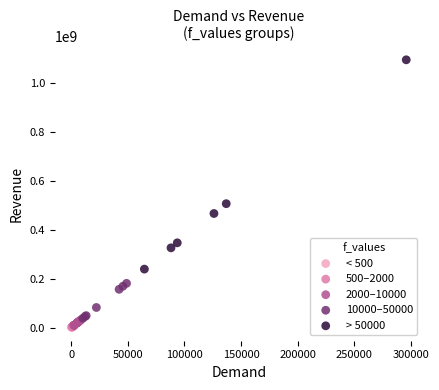

Which series contains the highest Y value?

> 50000